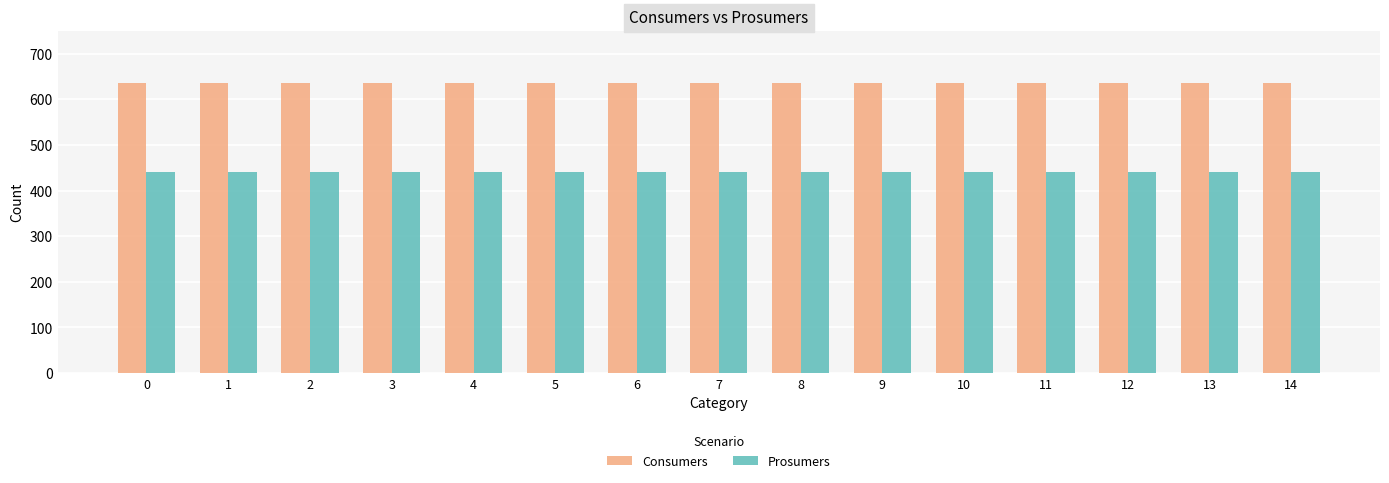

Reading left to right, what are all the values shown in this chart?

Consumers: 635	635	635	635	635	635	635	635	635	635	635	635	635	635	635
Prosumers: 440	440	440	440	440	440	440	440	440	440	440	440	440	440	440